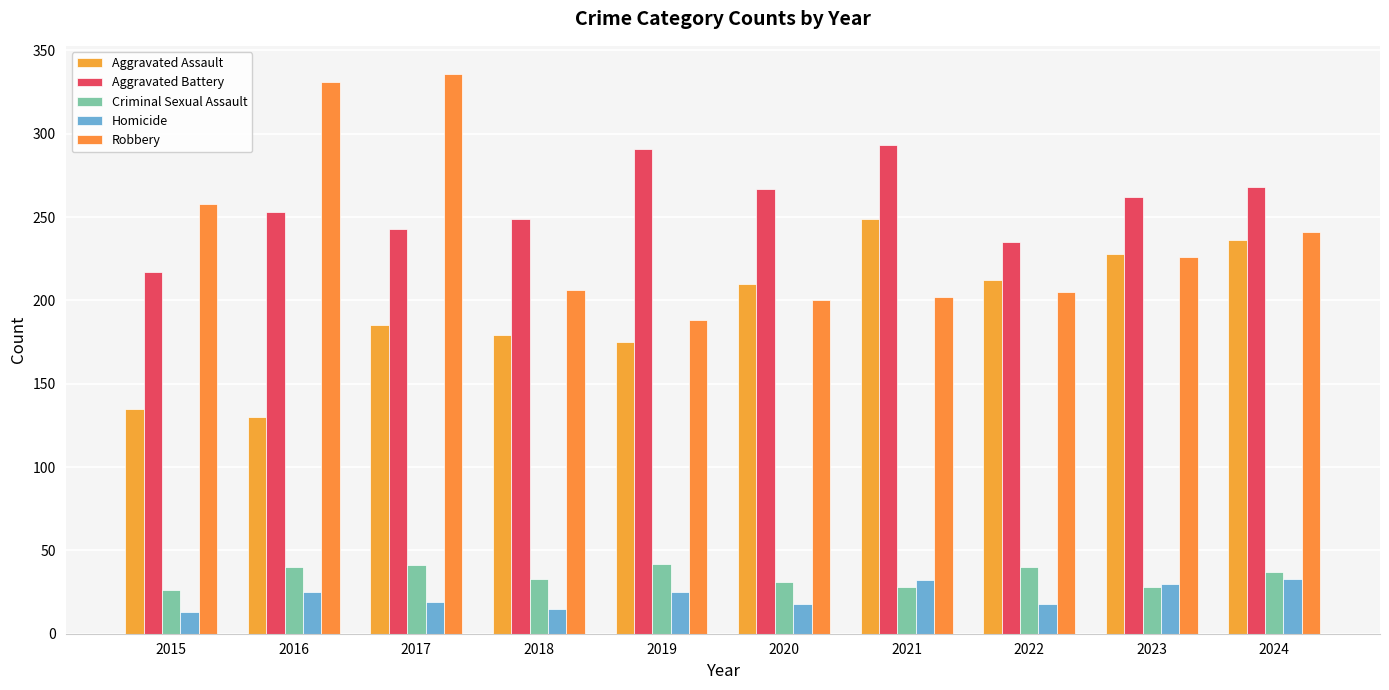

What is the value of the Aggravated Assault bar at the 6th from the left?

210